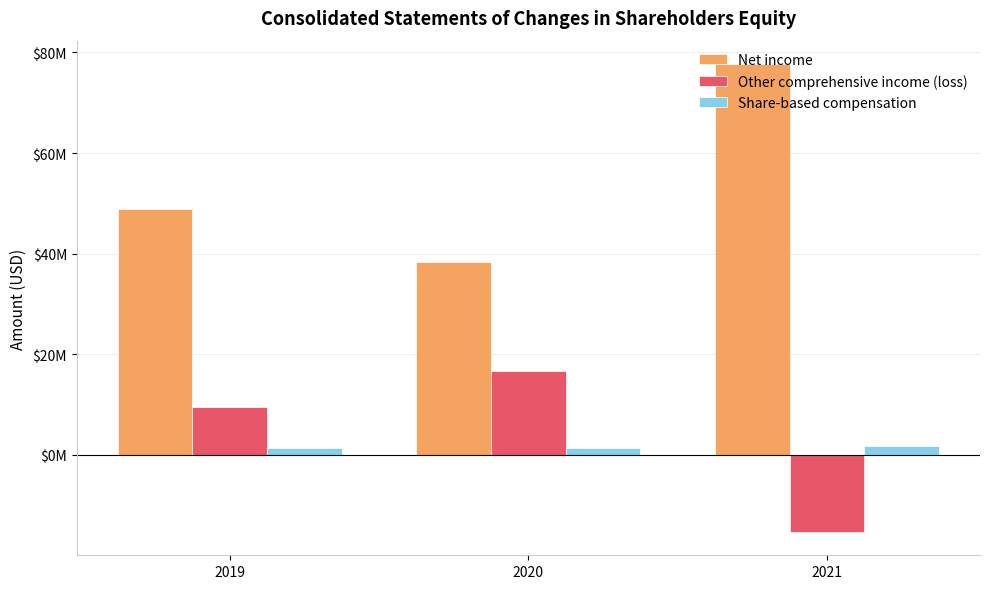

Does the chart contain stacked bars?

No